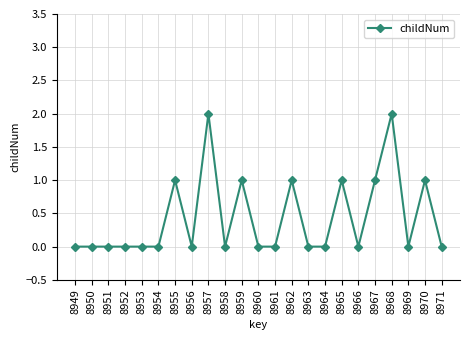

What is the change in value from 8949 to 8962?

+1